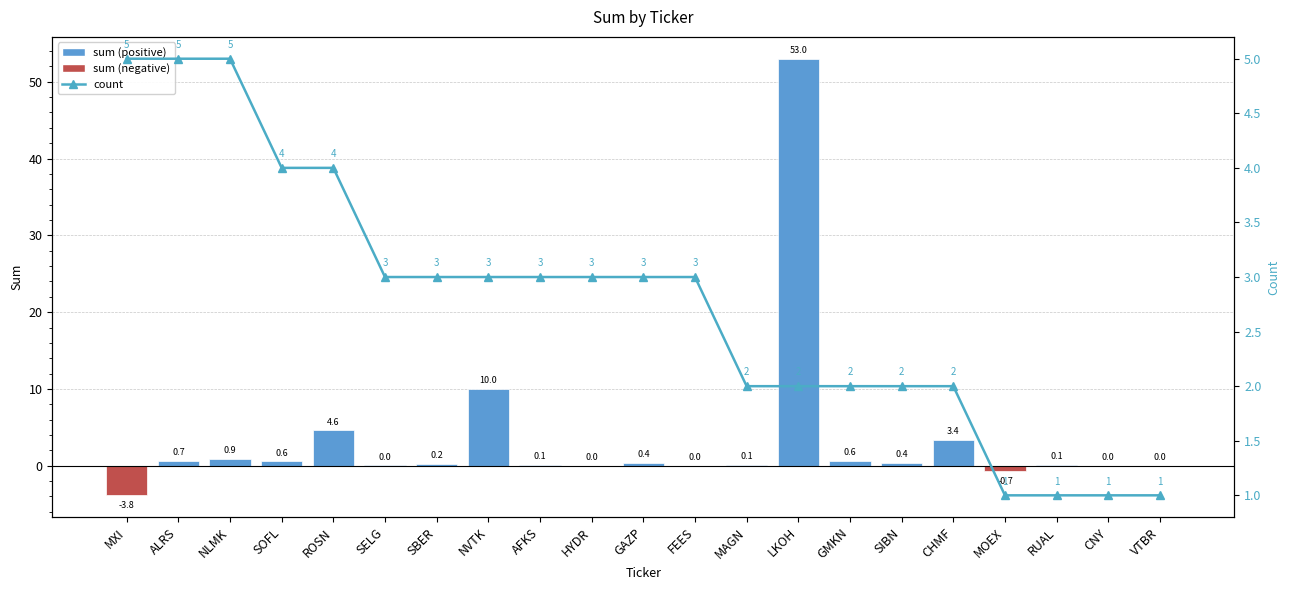

What is the difference between the second highest and second lowest values in the sum series?

10.7